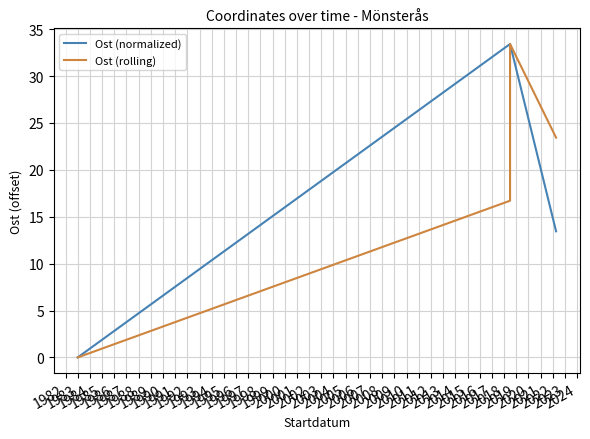

Rank the series by their maximum value, from highest to lowest.

Ost (normalized), Ost (rolling)